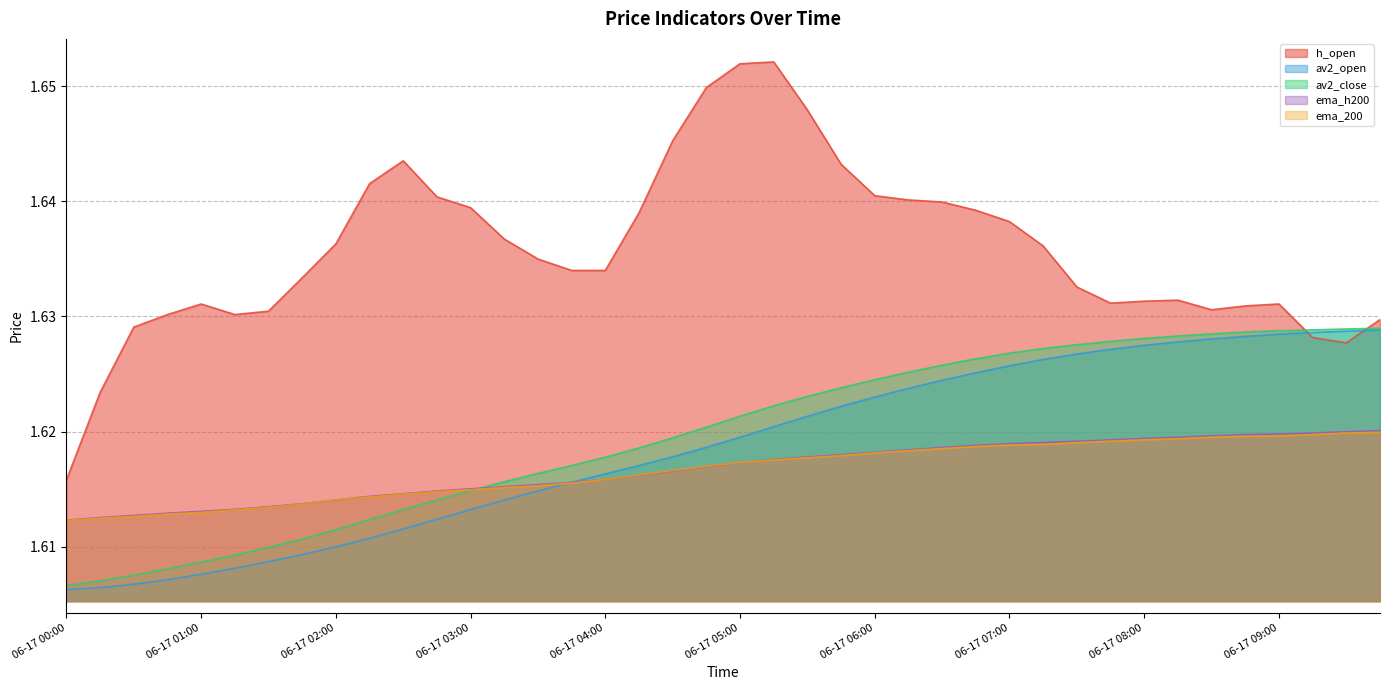

Which series has the widest spread of values?

h_open